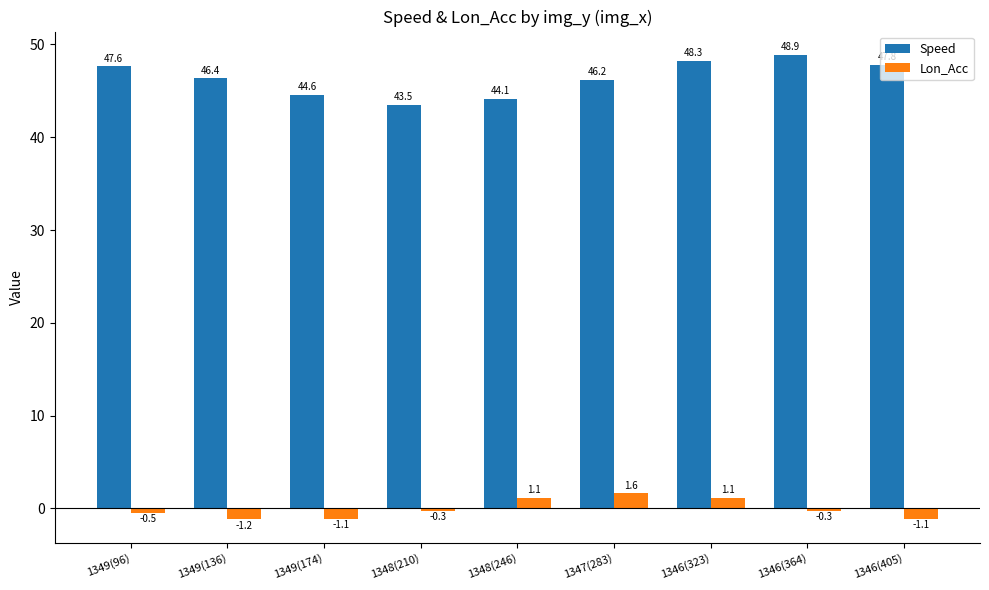

Count the number of data series in this chart.

2